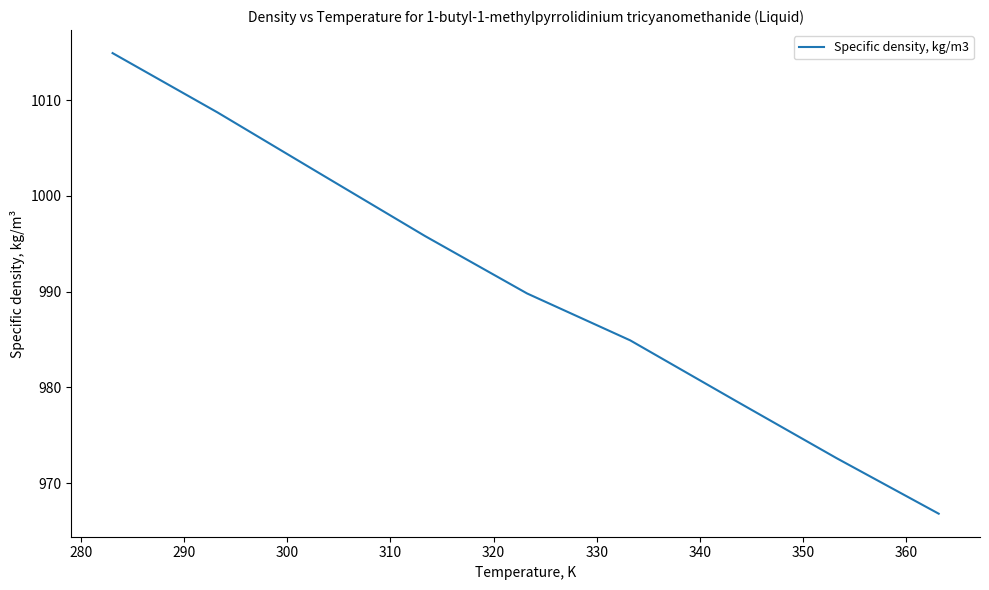

What is the greatest value displayed?

1014.9